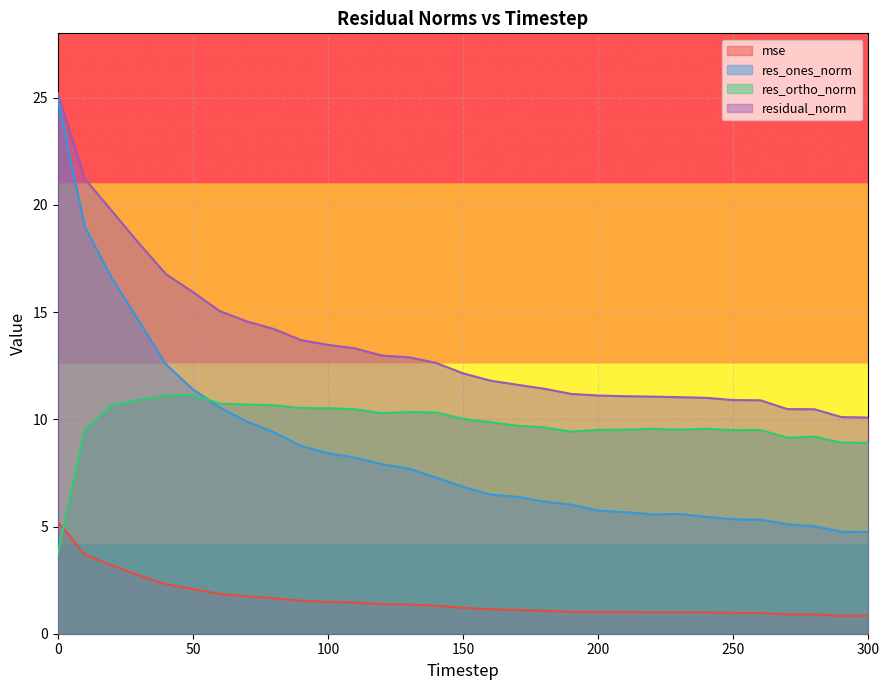

Reading left to right, list all the values displayed in this chart.

mse: 5.2	3.7	3.2	2.7	2.3	2.1	1.9	1.7	1.7	1.5	1.5	1.5	1.4	1.4	1.3	1.2	1.1	1.1	1.1	1.0	1.0	1.0	1.0	1.0	1.0	1.0	1.0	0.9	0.9	0.8	0.8
res_ones_norm: 24.9	19.0	16.6	14.6	12.6	11.4	10.5	9.9	9.4	8.8	8.4	8.2	7.9	7.7	7.3	6.9	6.5	6.4	6.2	6.0	5.7	5.7	5.6	5.6	5.5	5.3	5.3	5.1	5.0	4.8	4.7
res_ortho_norm: 3.7	9.5	10.7	10.9	11.1	11.1	10.7	10.7	10.7	10.5	10.5	10.5	10.3	10.3	10.3	10.0	9.9	9.7	9.6	9.4	9.5	9.5	9.6	9.5	9.6	9.5	9.5	9.1	9.2	8.9	8.9
residual_norm: 25.2	21.2	19.7	18.2	16.8	15.9	15.0	14.6	14.2	13.7	13.5	13.3	13.0	12.9	12.6	12.1	11.8	11.6	11.4	11.2	11.1	11.1	11.1	11.0	11.0	10.9	10.9	10.5	10.5	10.1	10.1